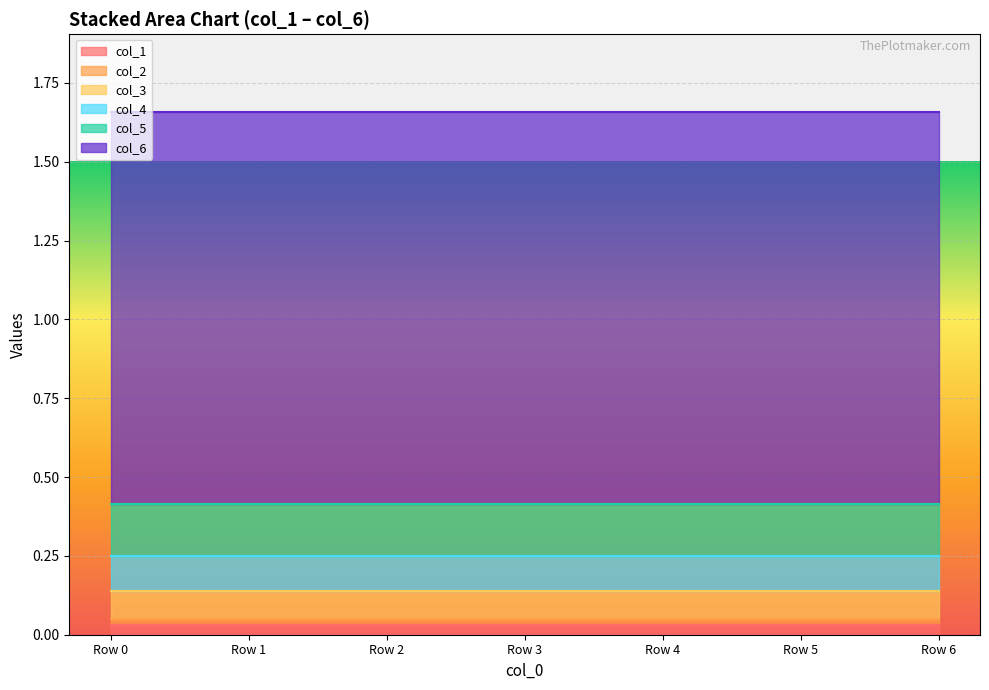

Which series has the largest total across all categories?

col_6